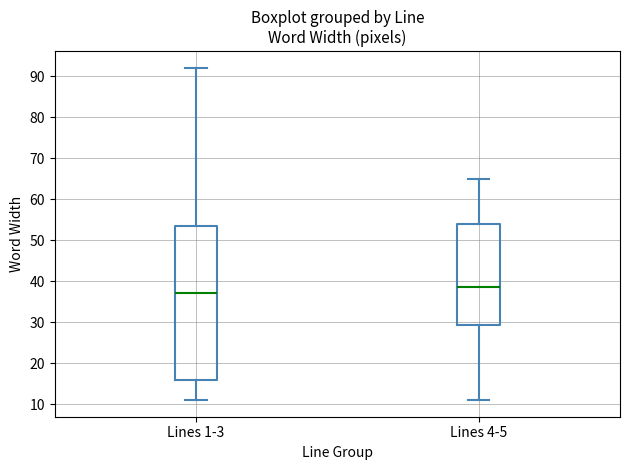

Which box's median line is the highest?

Lines 4-5